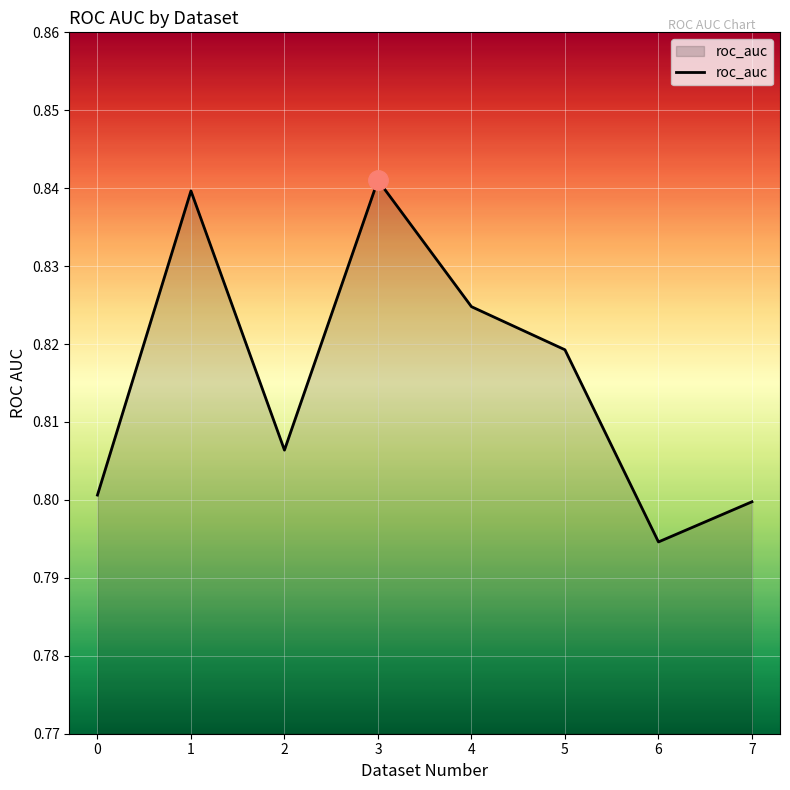

List the labels in order of value, smallest first.

6, 7, 0, 2, 5, 4, 1, 3